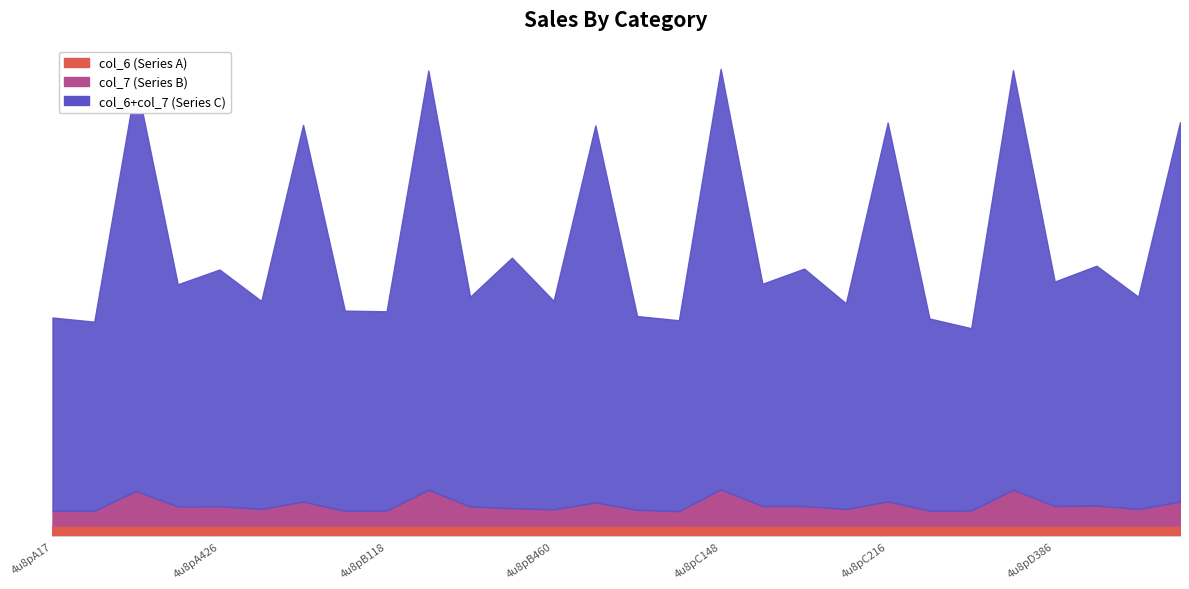

How many interior local peaks does the col_6 series have?

11